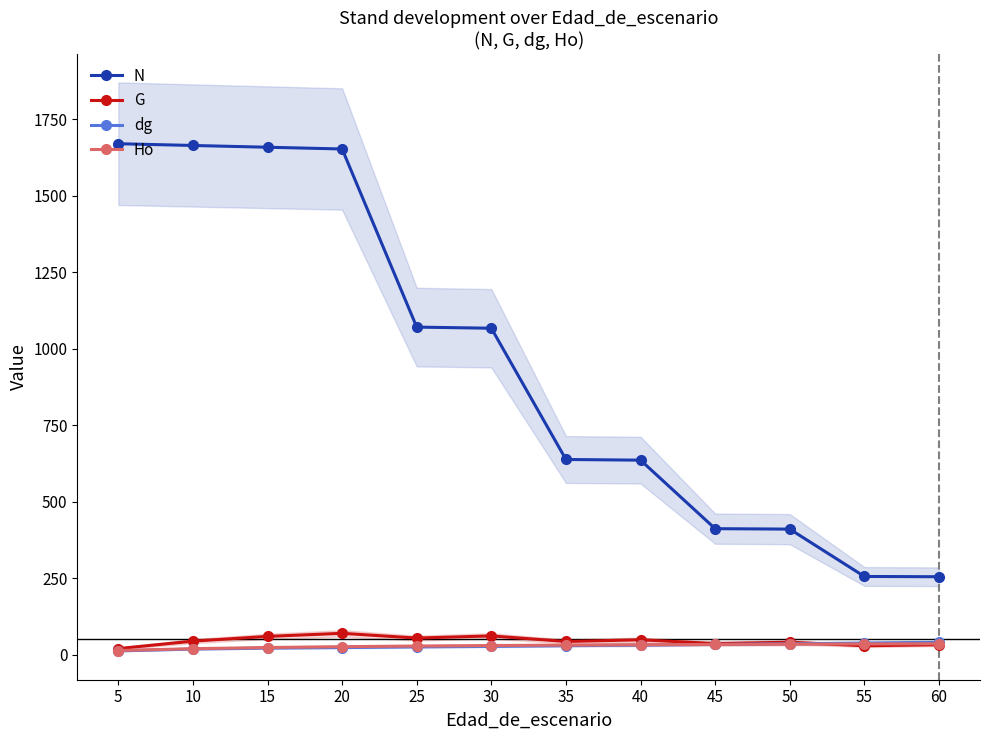

Count the number of data series in this chart.

4